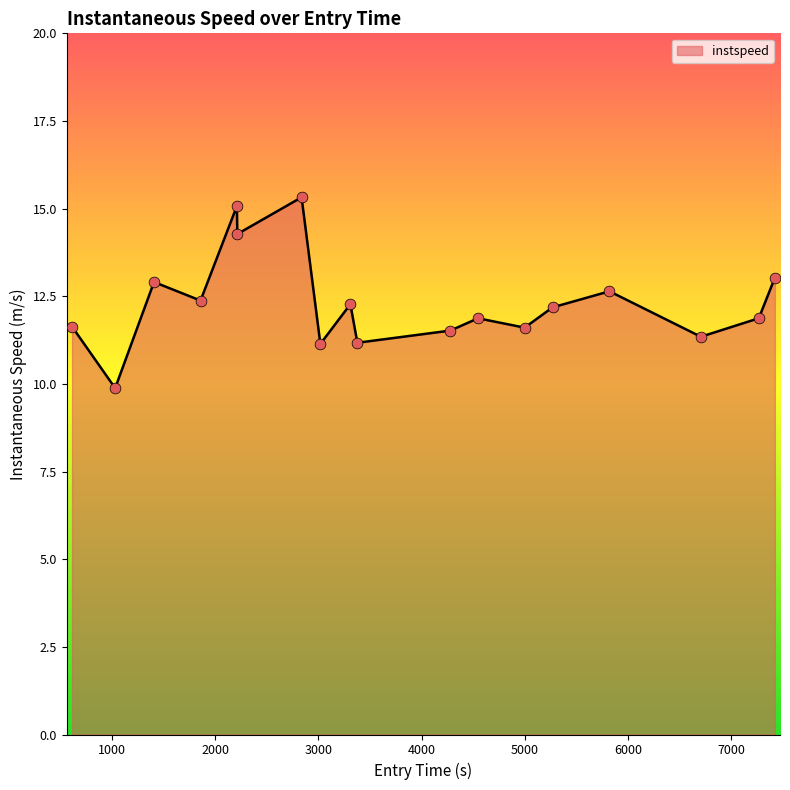

What is the difference between the maximum and minimum values?

5.4